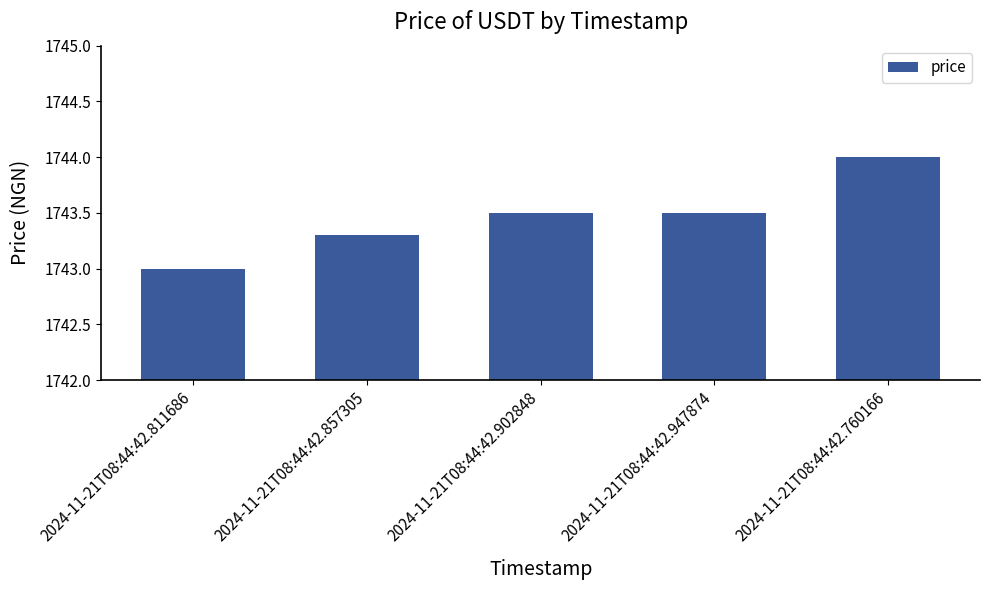

Reading left to right, what are all the values shown in this chart?

1743.0	1743.3	1743.5	1743.5	1744.0